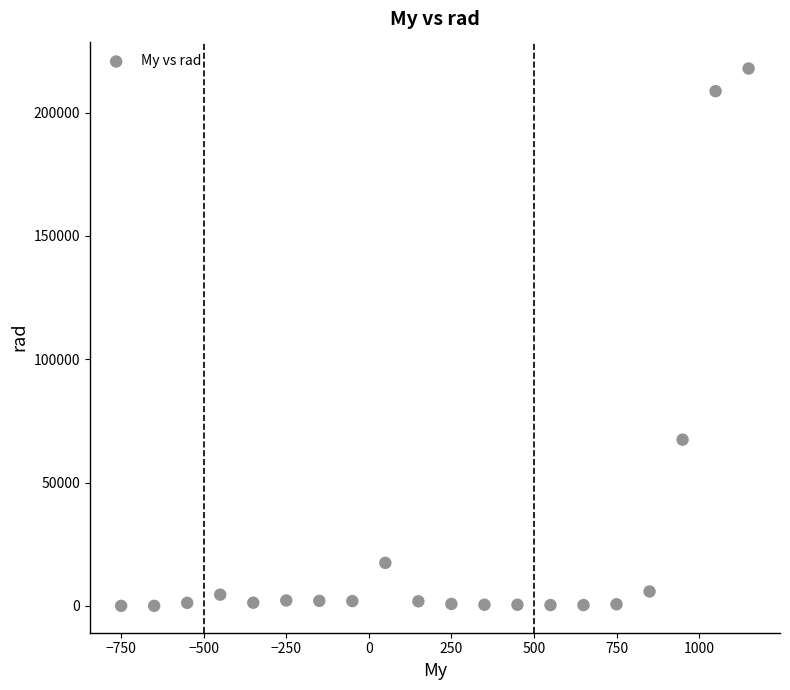

What Y value in the scatter plot is closest to 108932?

67393.4